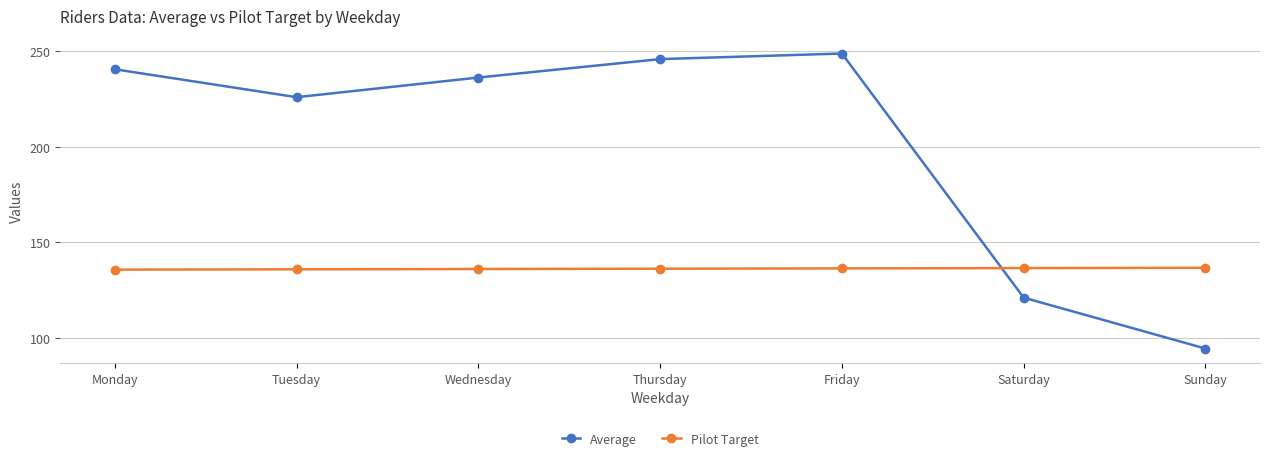

At which category does Average reach its first local valley?

Tuesday